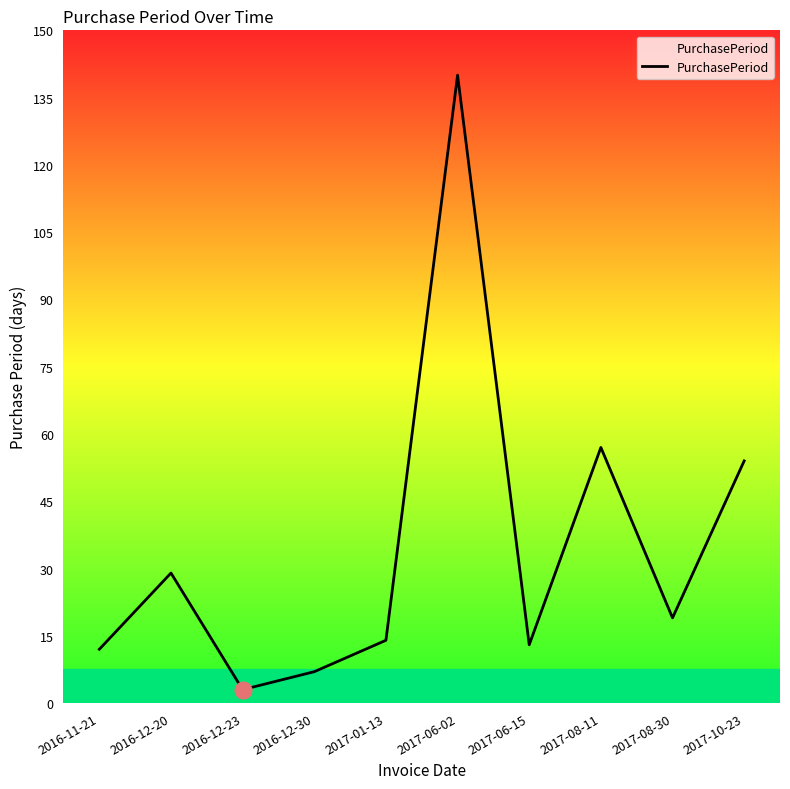

Where is the first local maximum?

2016-12-20